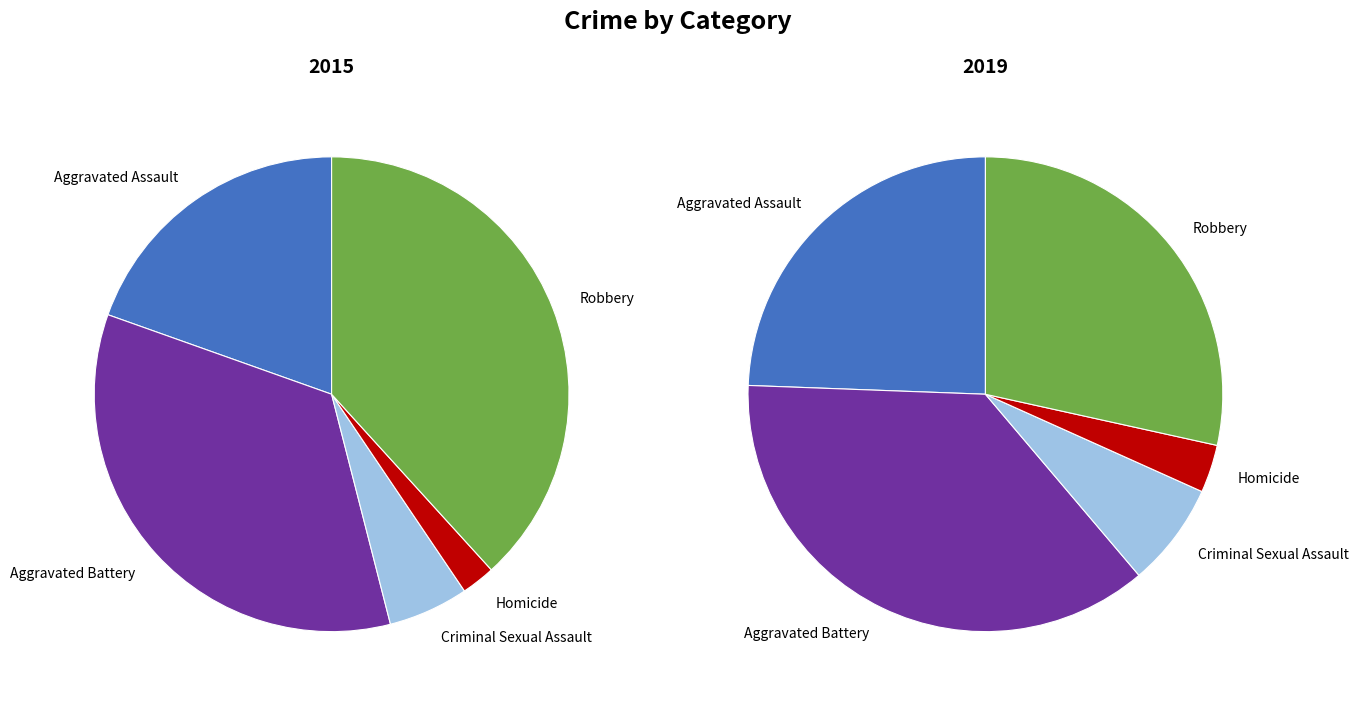

Does Aggravated Battery account for over 50% of the chart?

No